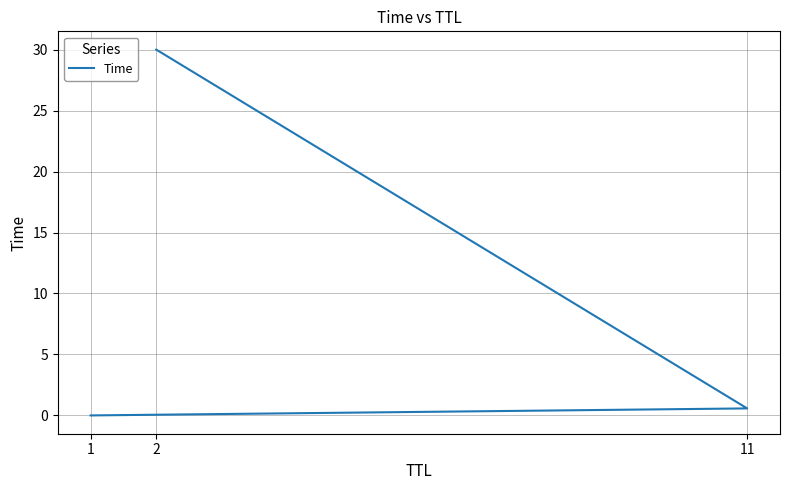

Rank the categories by value from highest to lowest.

2, 11, 1